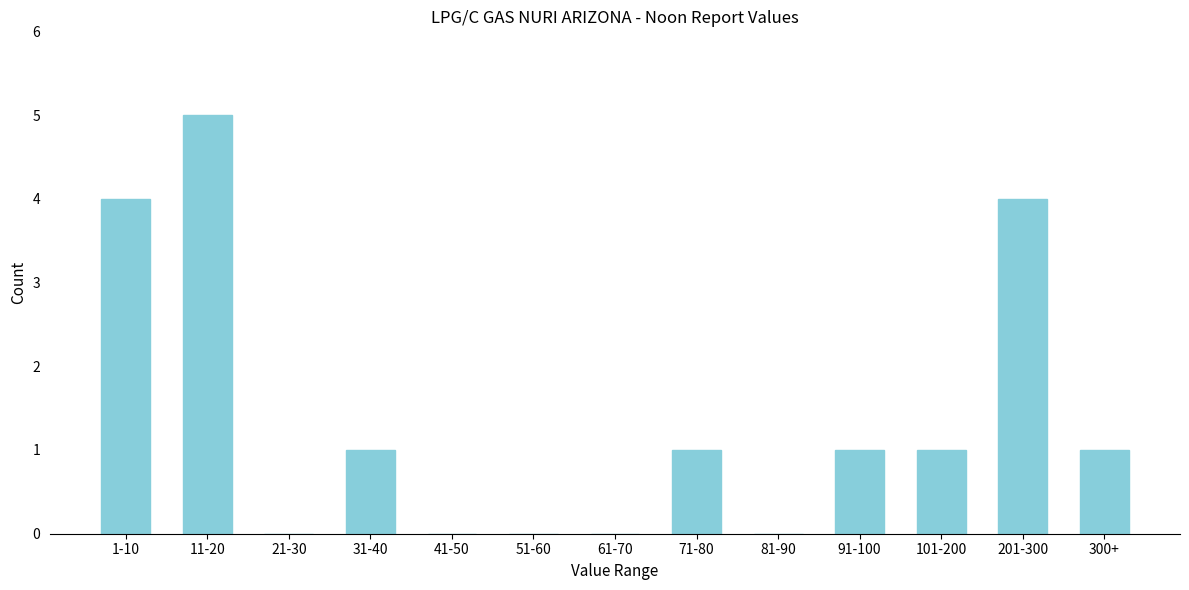

Reading left to right, extract all data points from this chart.

1-10=4	11-20=5	21-30=0	31-40=1	41-50=0	51-60=0	61-70=0	71-80=1	81-90=0	91-100=1	101-200=1	201-300=4	300+=1